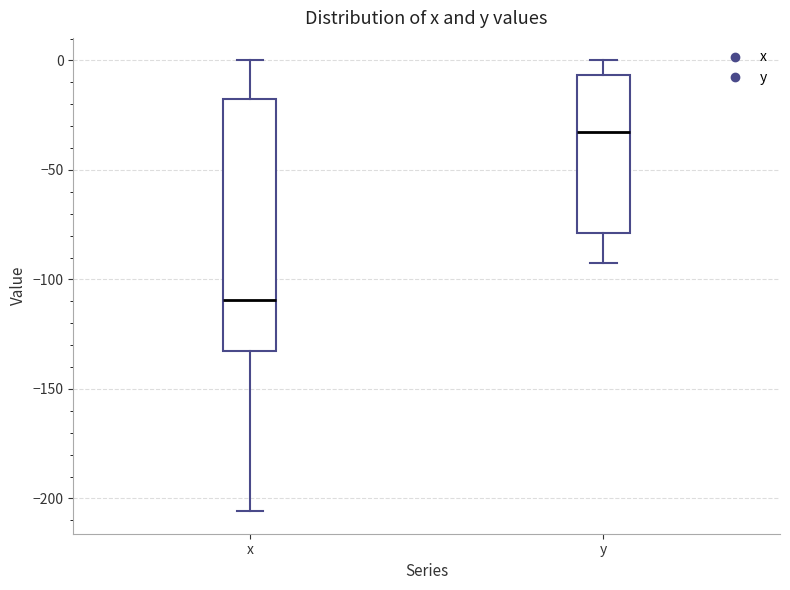

Which box's median line is the lowest?

x